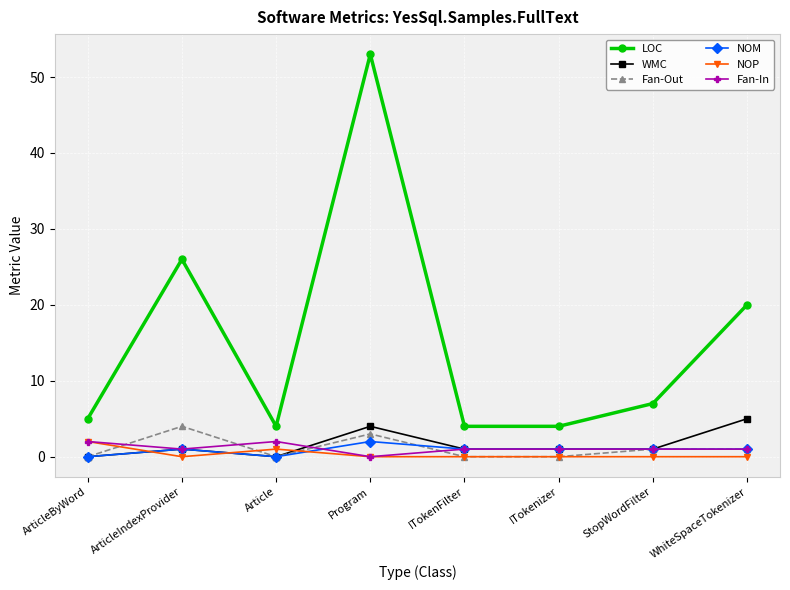

Which series has the widest spread of values?

LOC